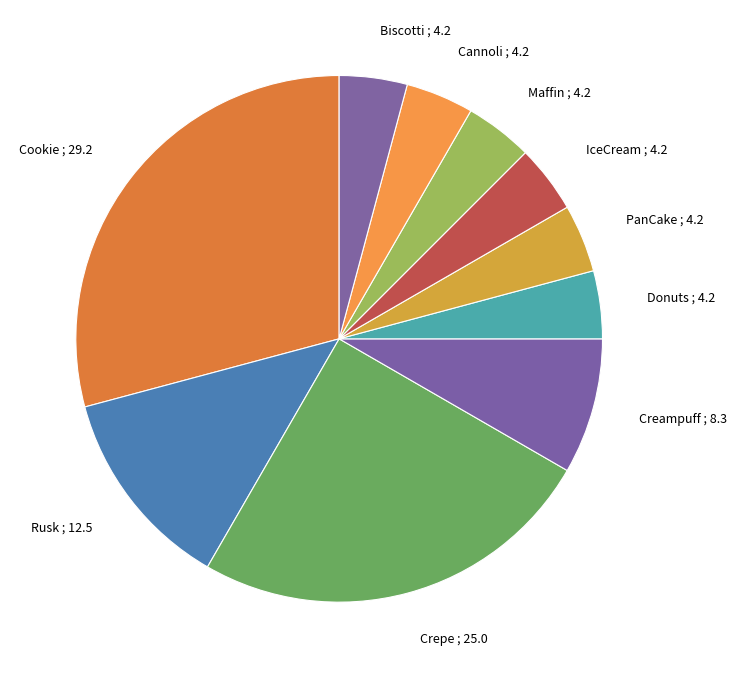

Is the sum of Donuts ; 4.2 and Crepe ; 25.0 greater than half?

No